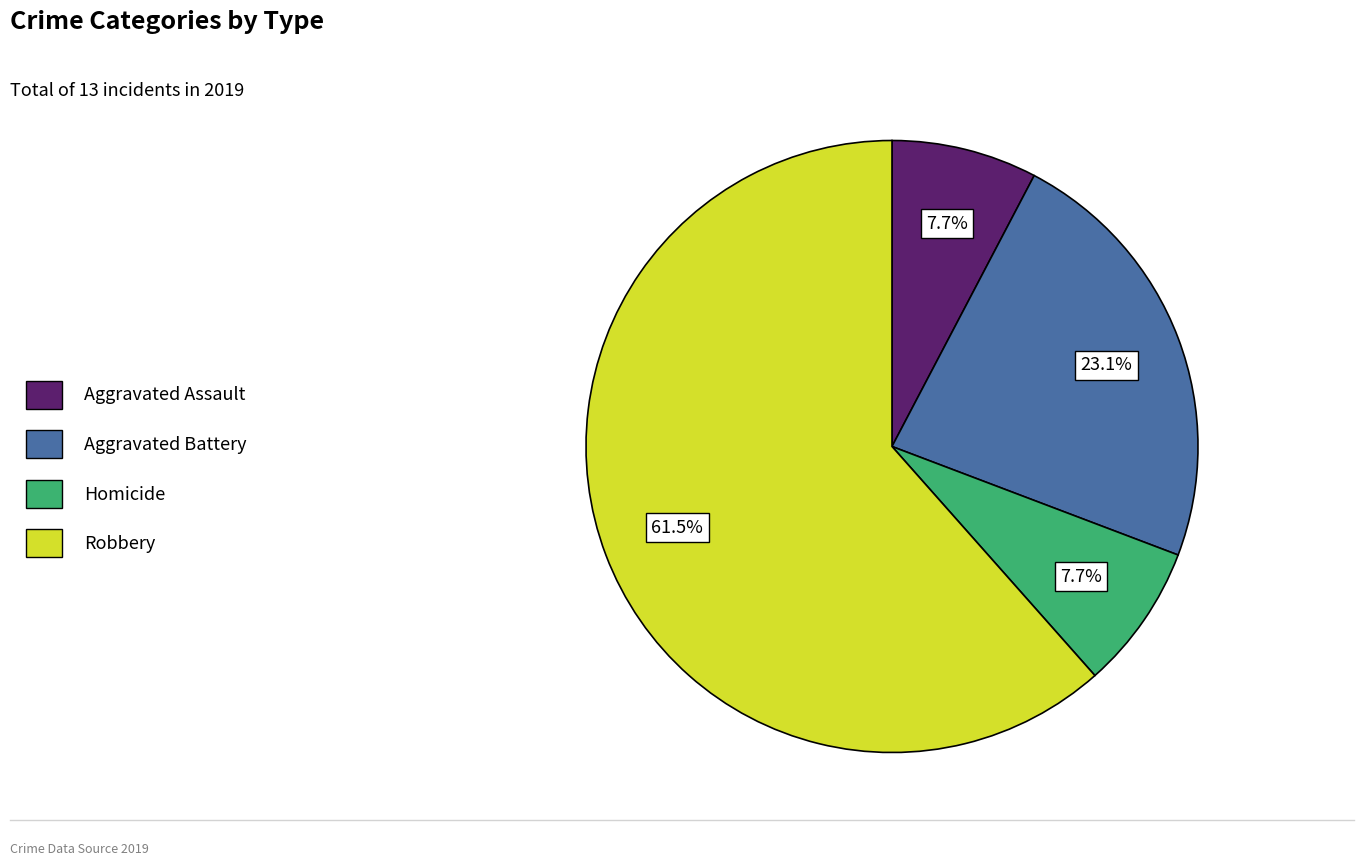

The Homicide slice represents 22% of the pie. True or false?

False